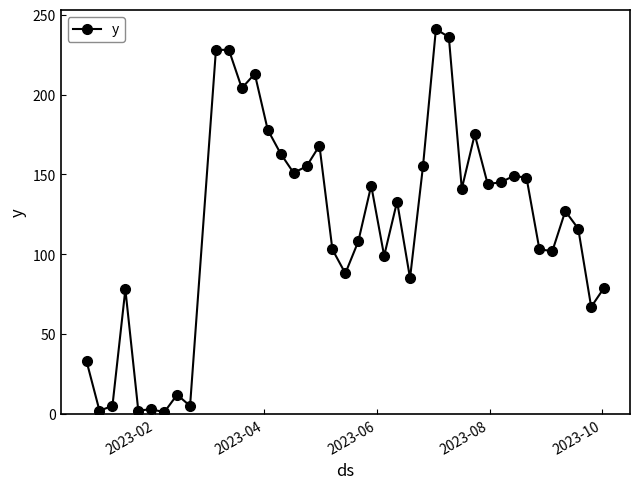

What is the maximum value shown in the chart?

241